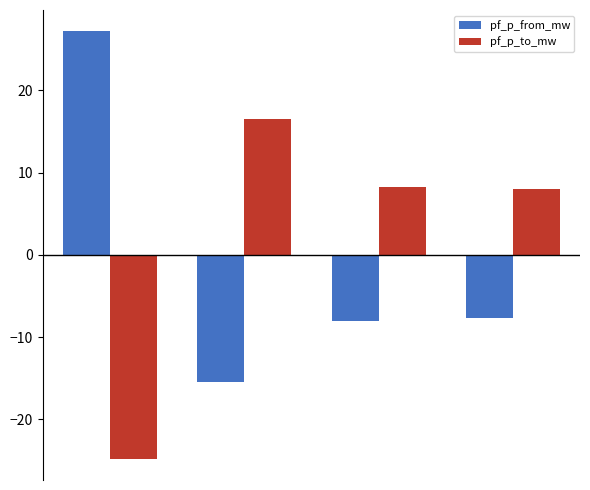

How many values in pf_p_from_mw are below zero?

3